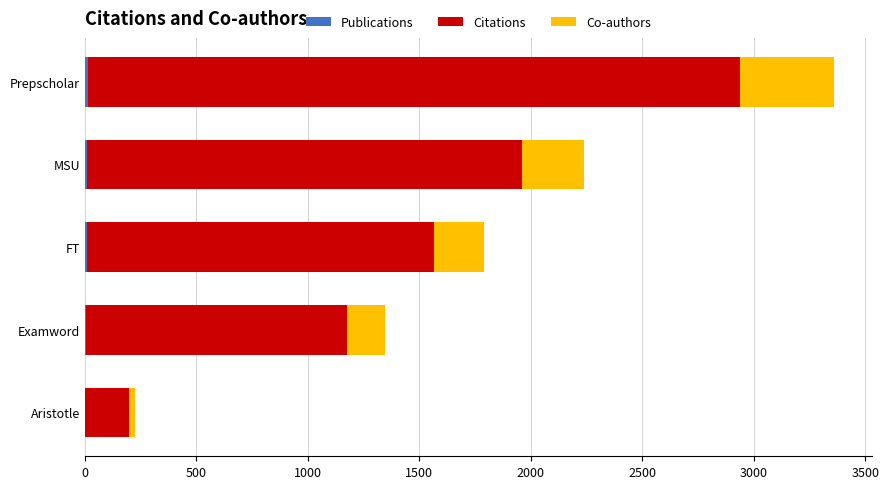

How many series are shown in this chart?

3